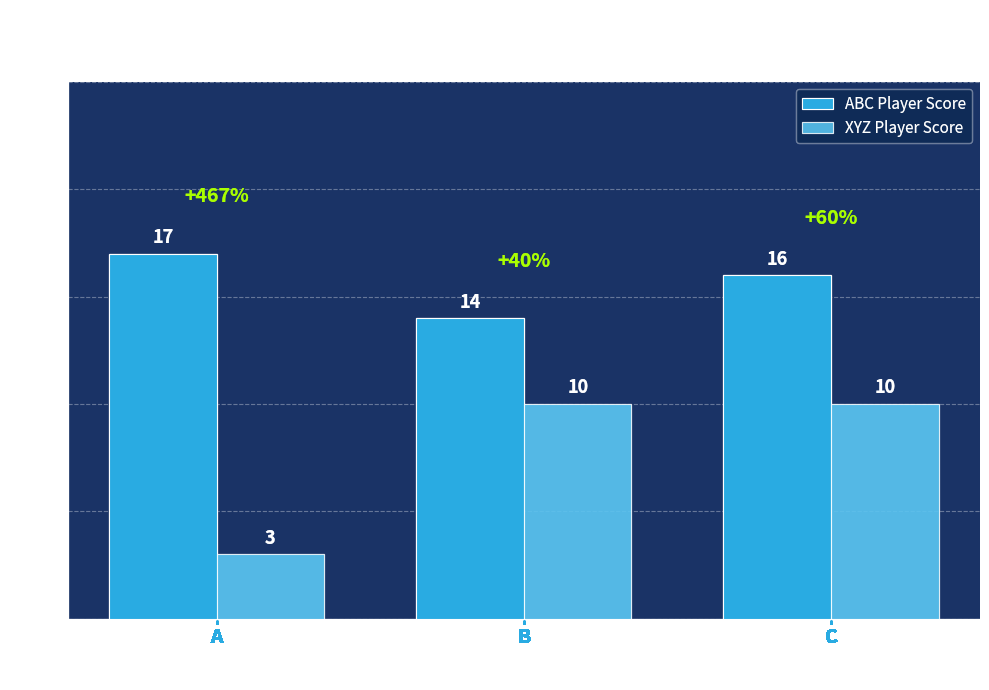

At which label does XYZ Player Score reach its minimum?

A